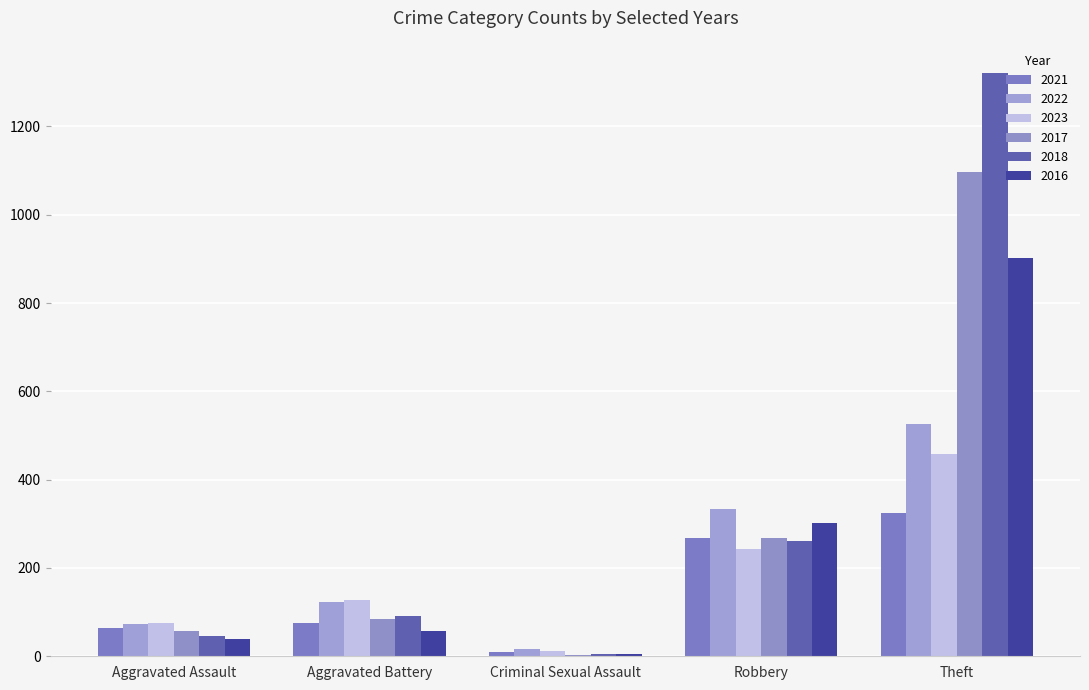

How many distinct data groups are displayed?

6